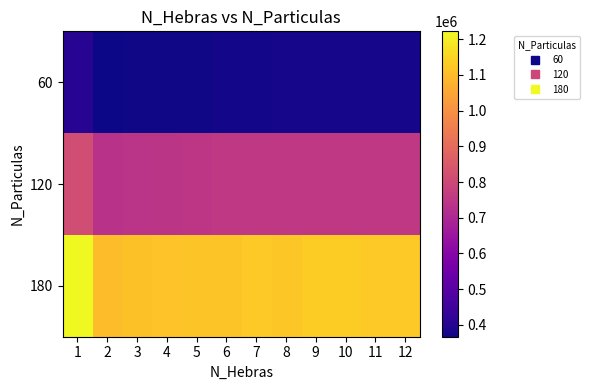

Rank the series by their average value, from lowest to highest.

60, 120, 180